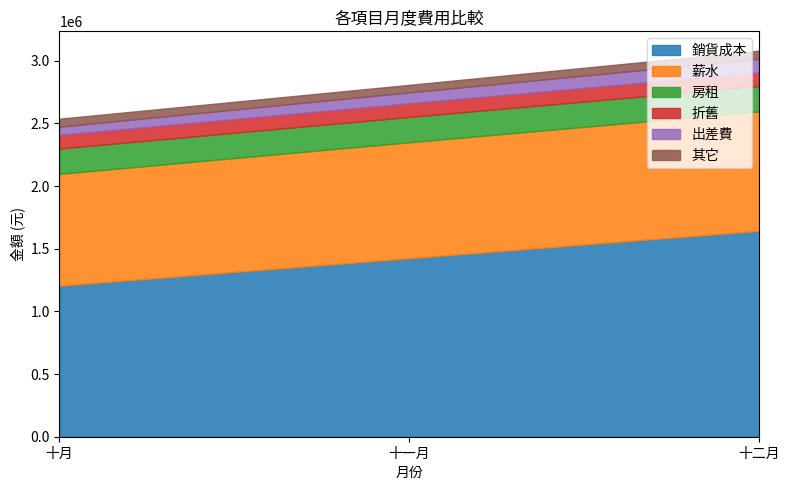

The value of 其它 at 十月 is 109681. True or false?

False